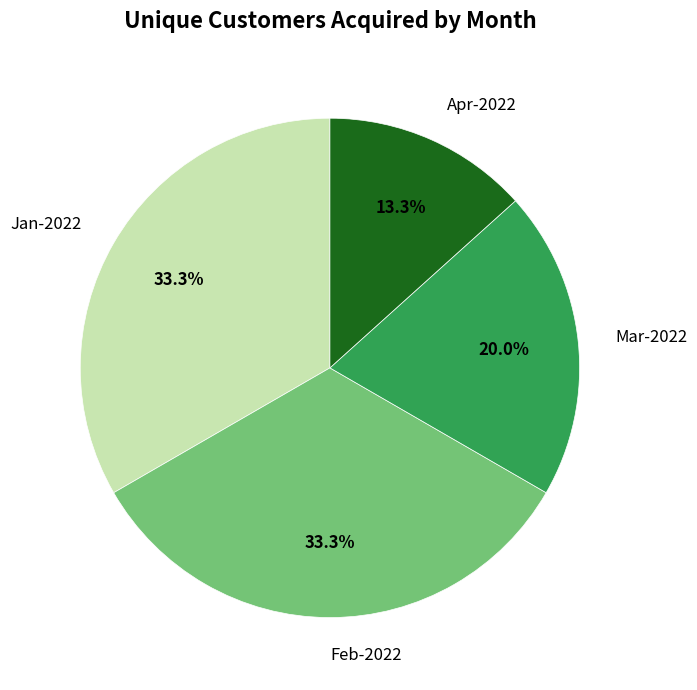

Is there any slice that represents more than half of the pie?

No